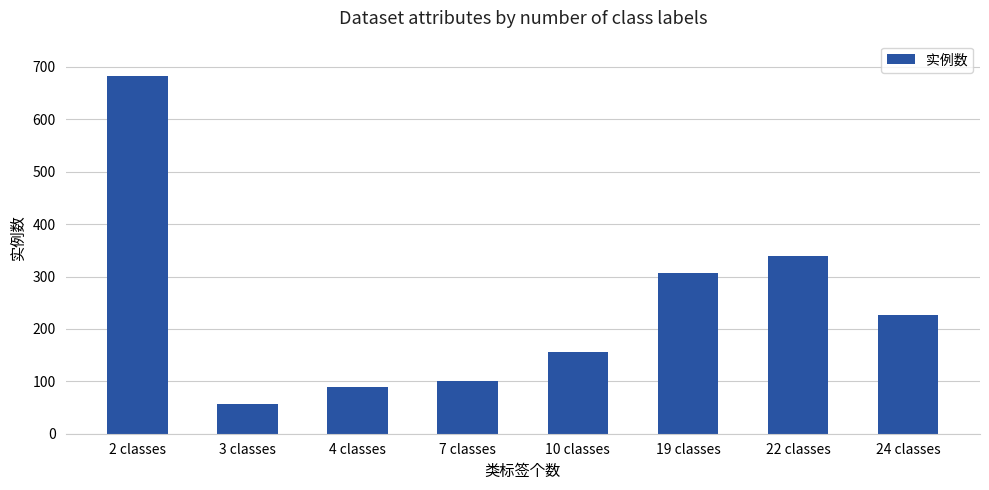

What is the minimum value shown in the chart?

57